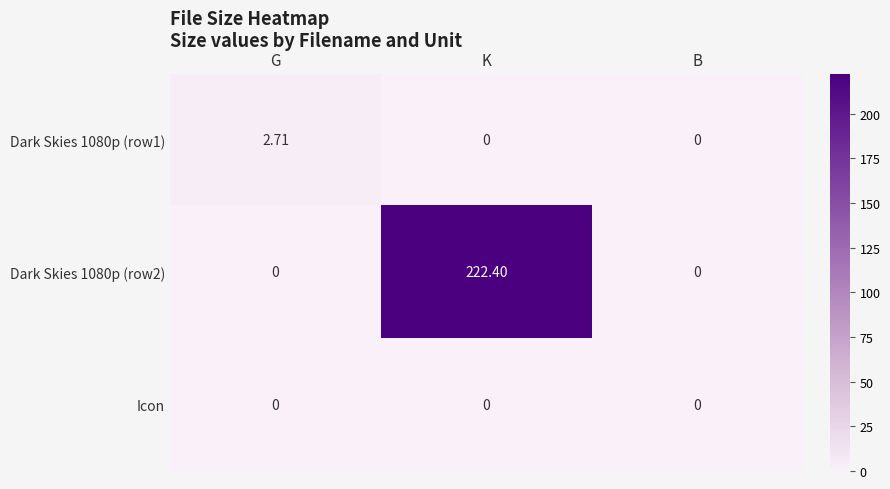

How many categories are shown in the chart?

3